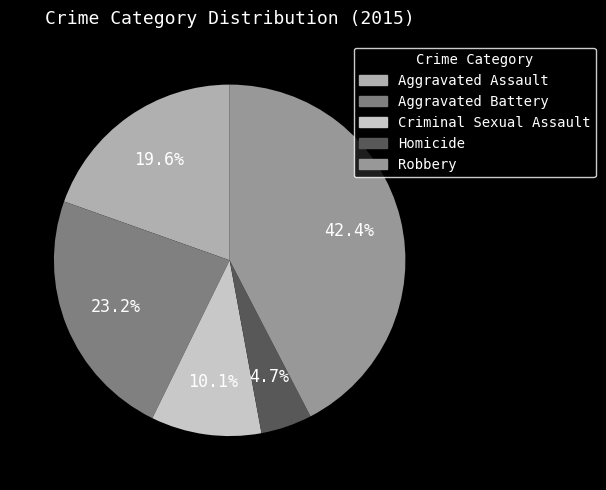

Does Aggravated Battery represent more than half of the total?

No